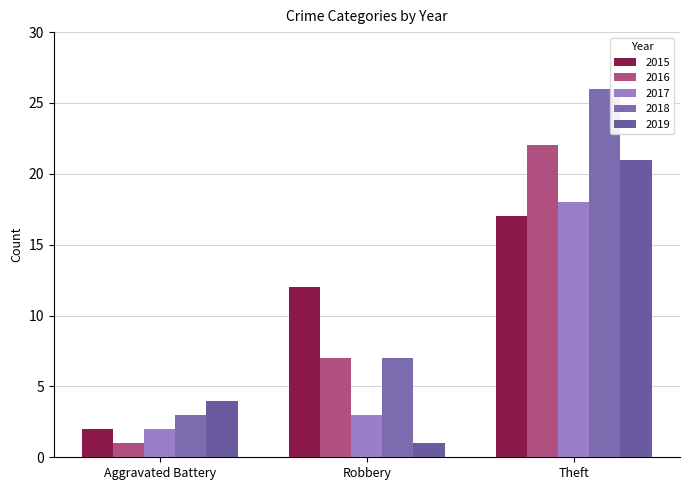

How many bars are there in each group?

5